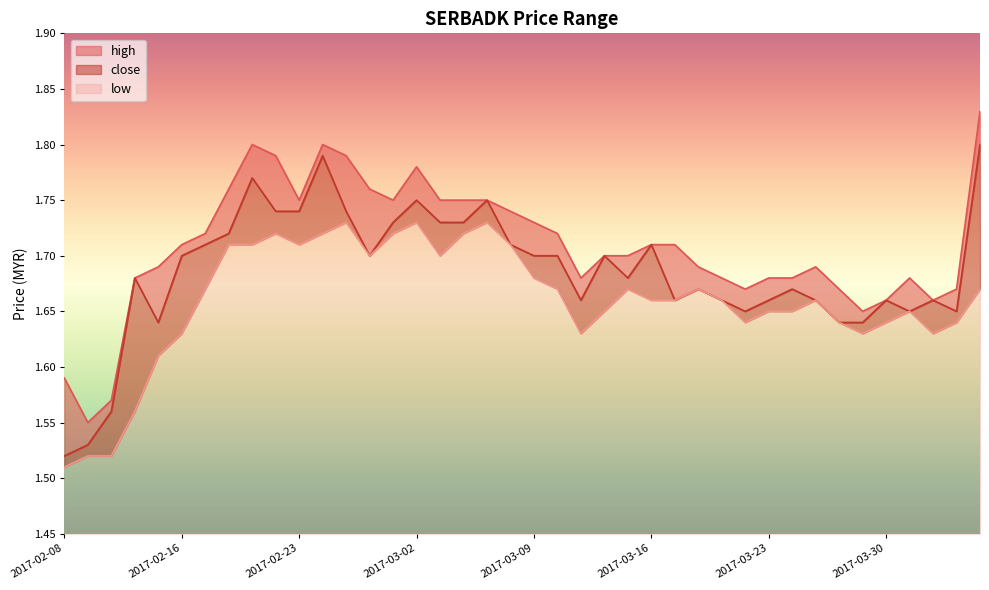

What are all the series names shown in the legend?

high, close, low